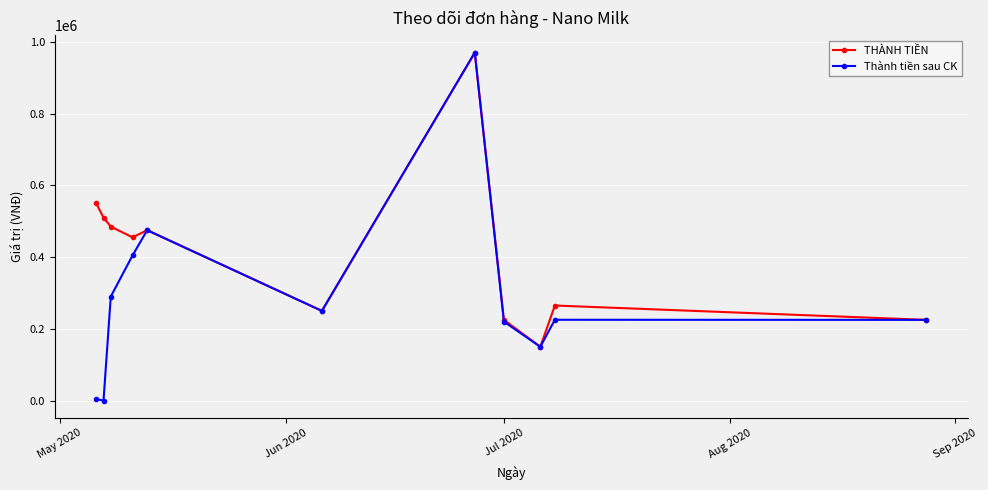

Which series has the widest spread of values?

Thành tiền sau CK